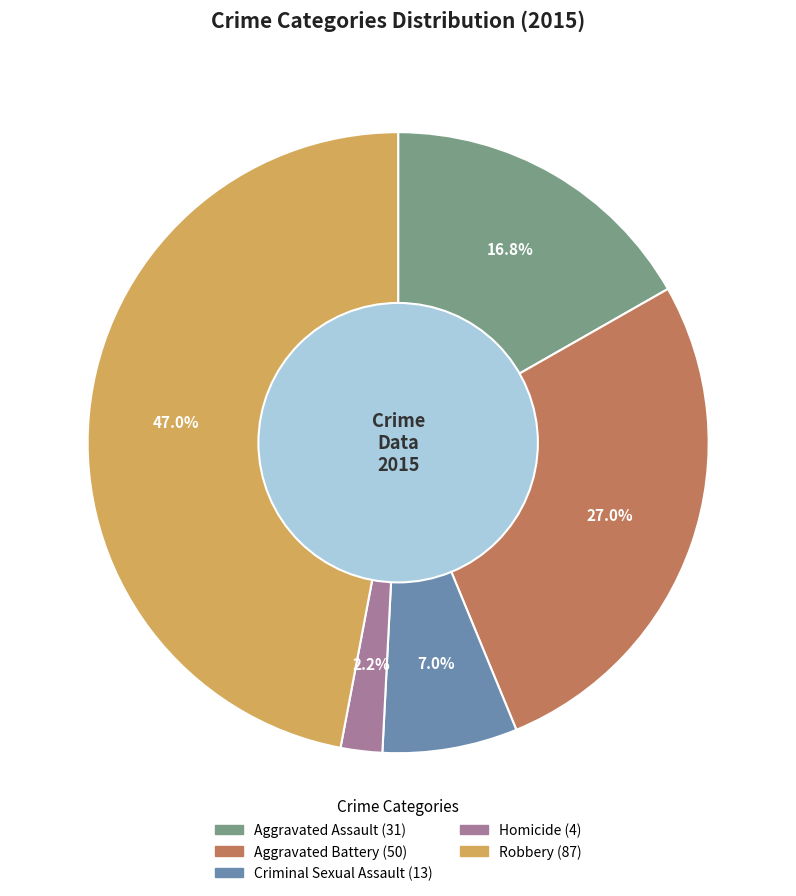

How many slices are in this pie chart?

5